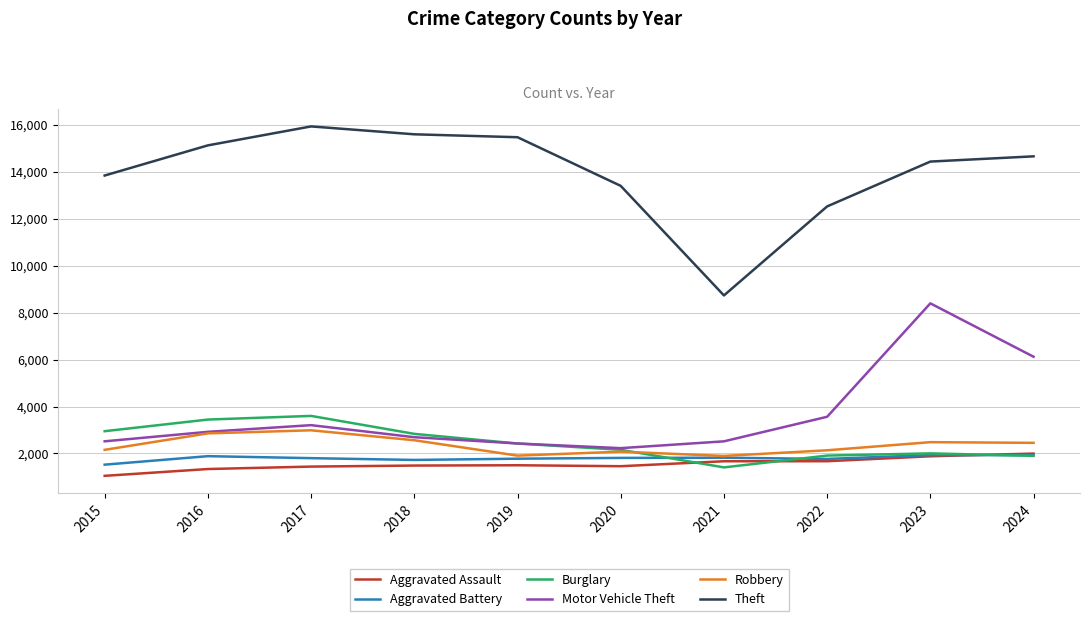

True or false: Aggravated Battery and Motor Vehicle Theft intersect in this chart.

False